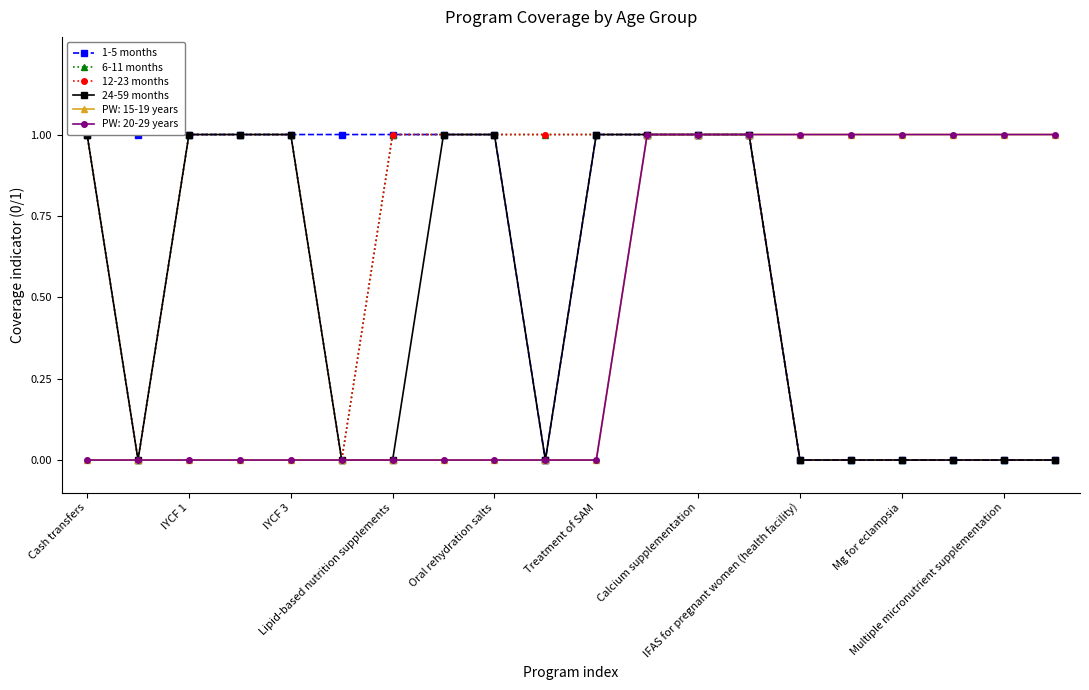

Which series has the largest range (max minus min)?

1-5 months